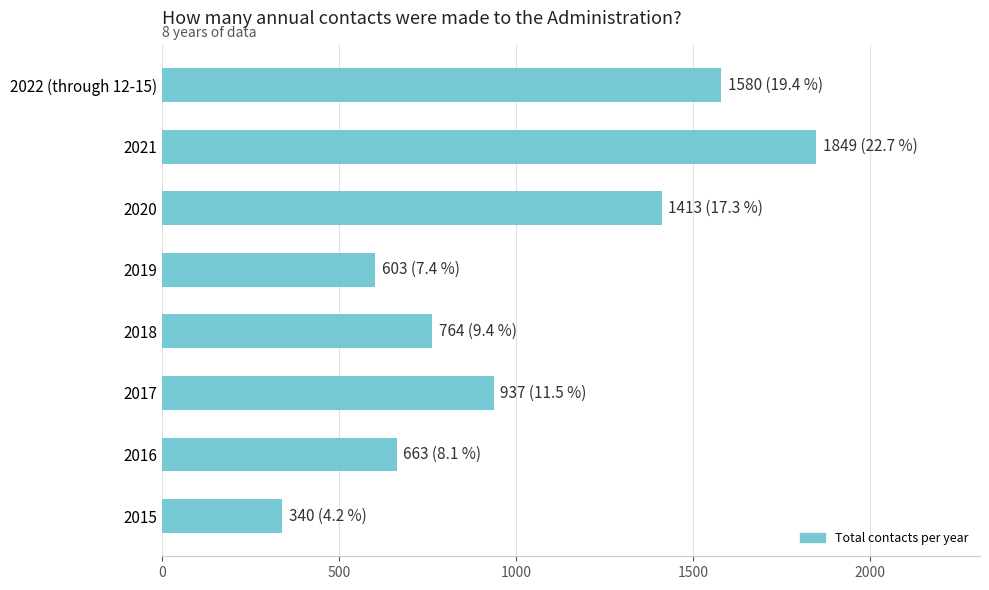

The chart shows a value of 874 at 2016. True or false?

False